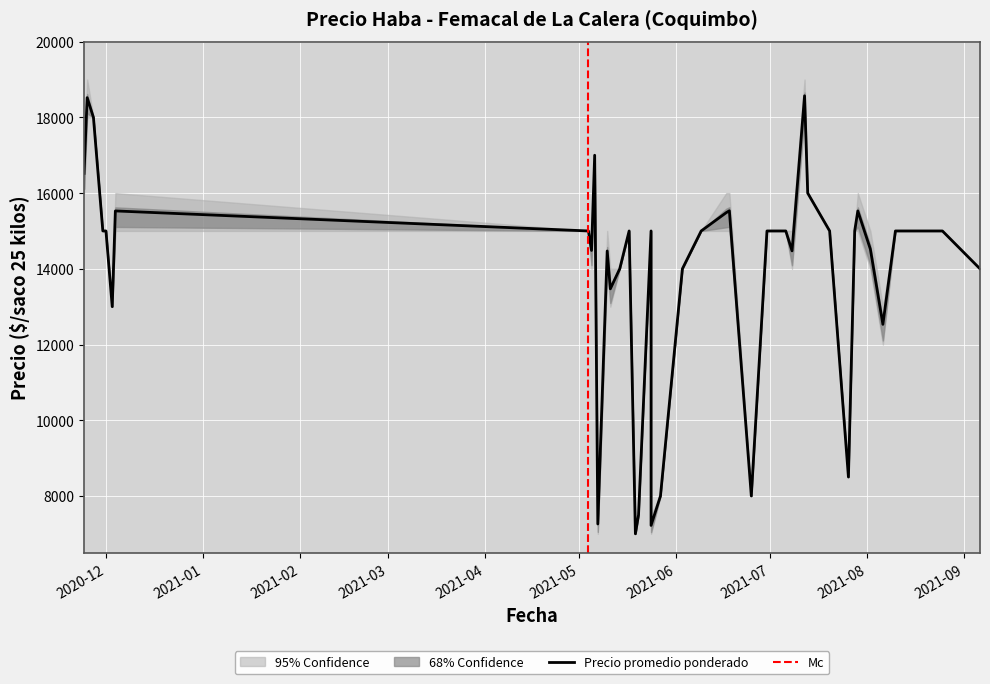

The value of Precio maximo at 2021-05-27 is 8000. True or false?

True